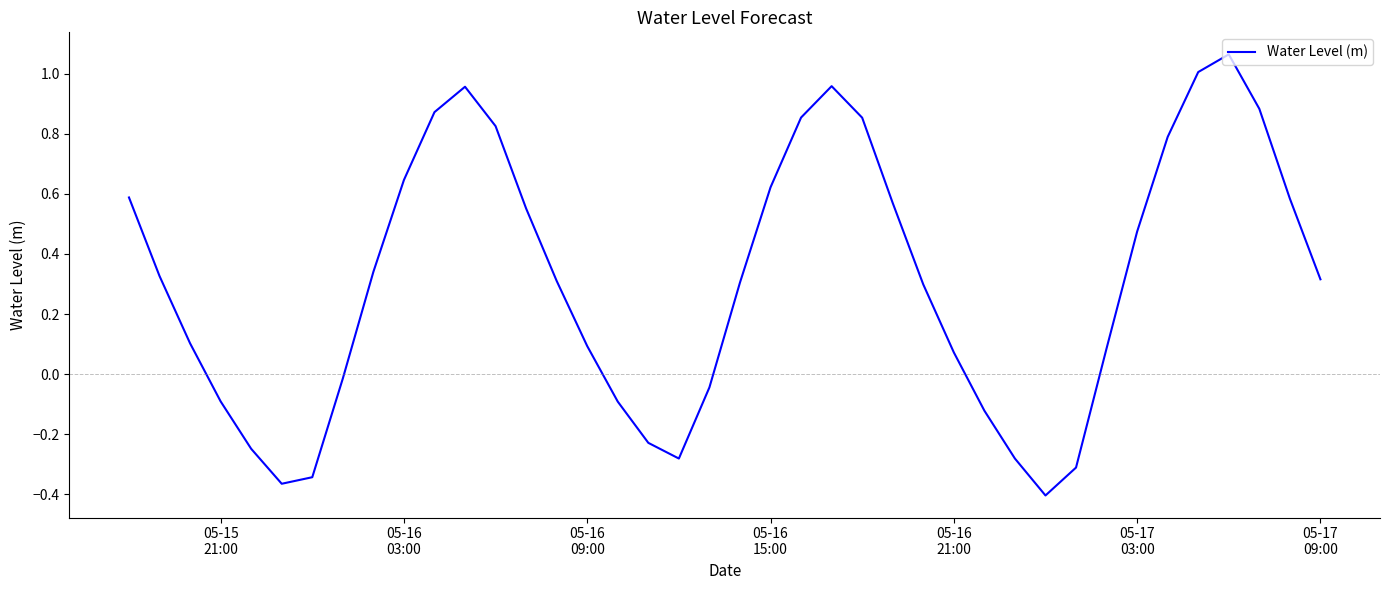

What is the difference between the maximum and minimum values?

1.5